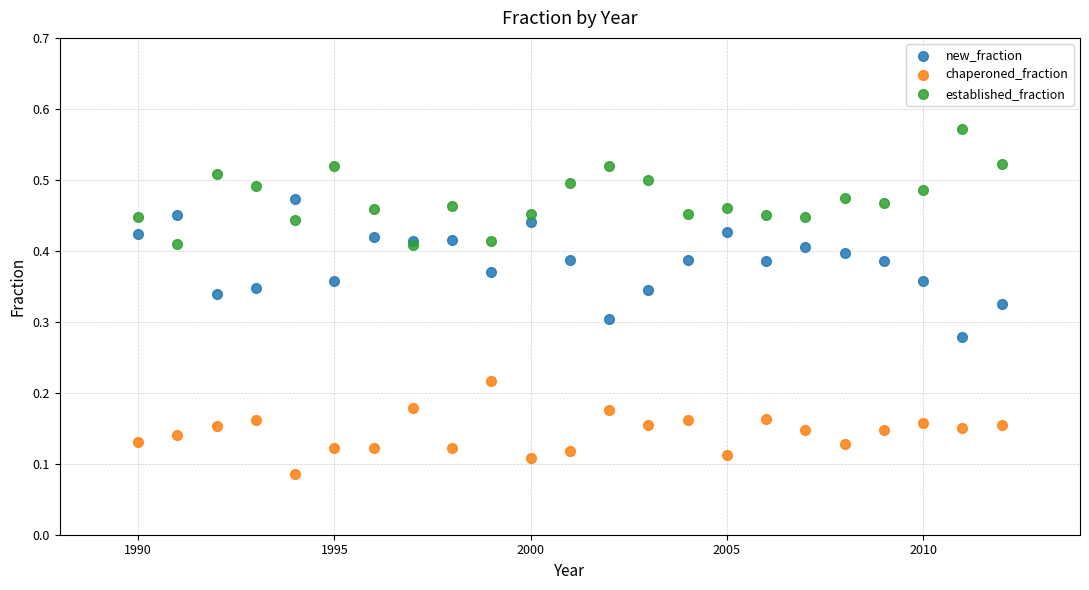

What are all the series names shown in the legend?

new_fraction, chaperoned_fraction, established_fraction